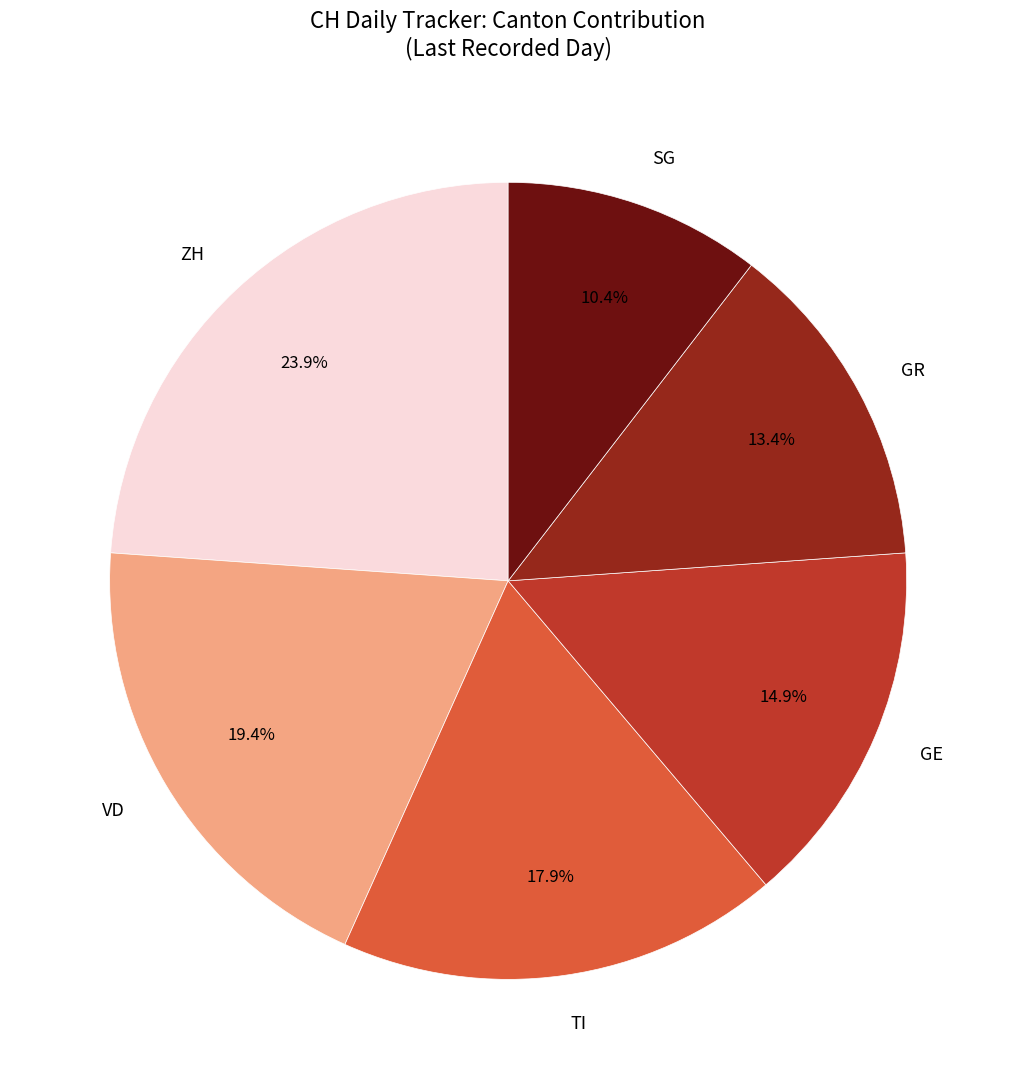

The TI slice represents 18% of the pie. True or false?

True